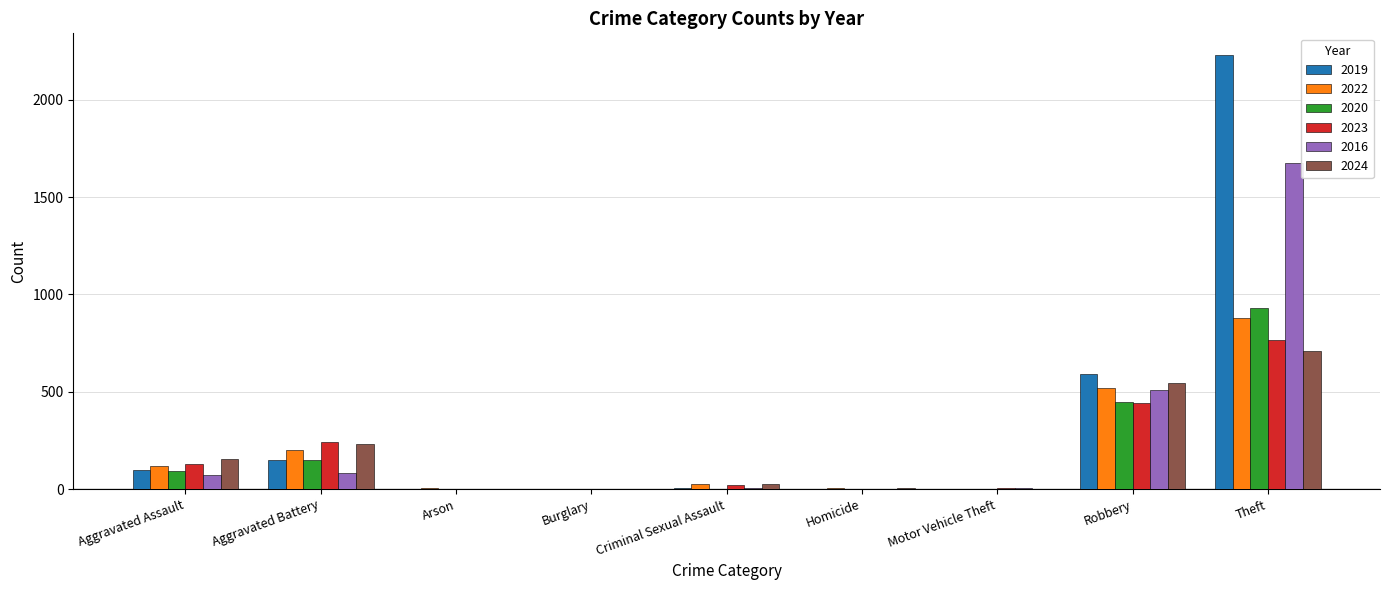

Is it true that 2023 equals 130 at Aggravated Assault?

True